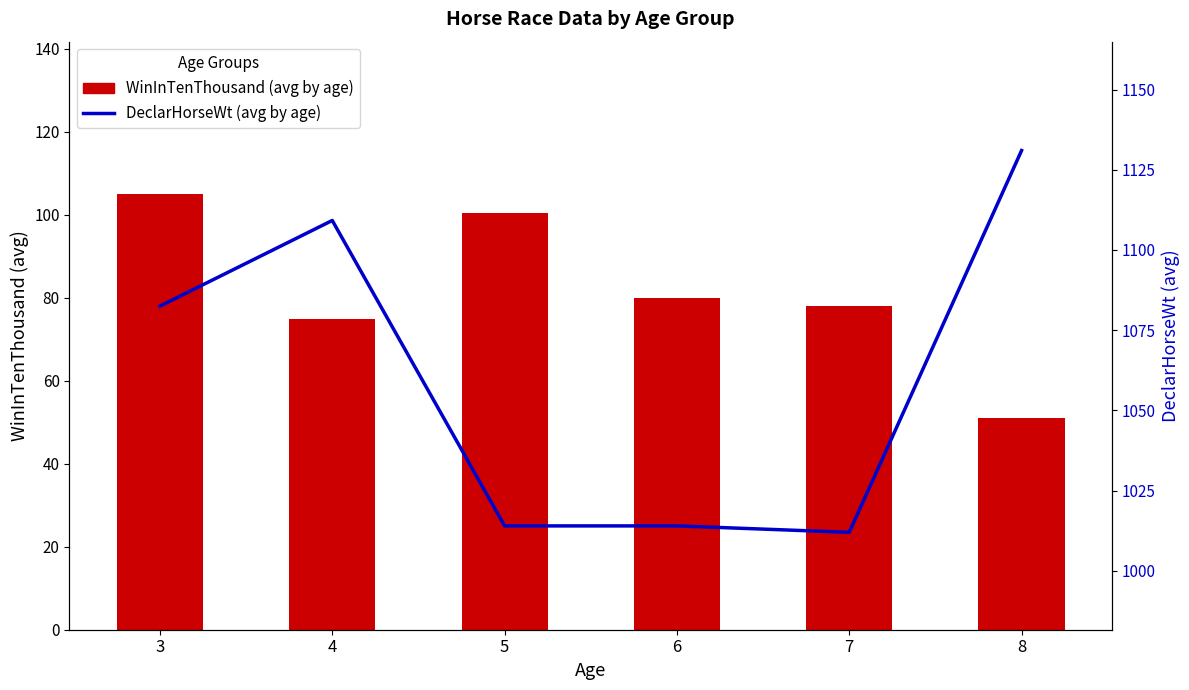

How many groups of bars are there?

6